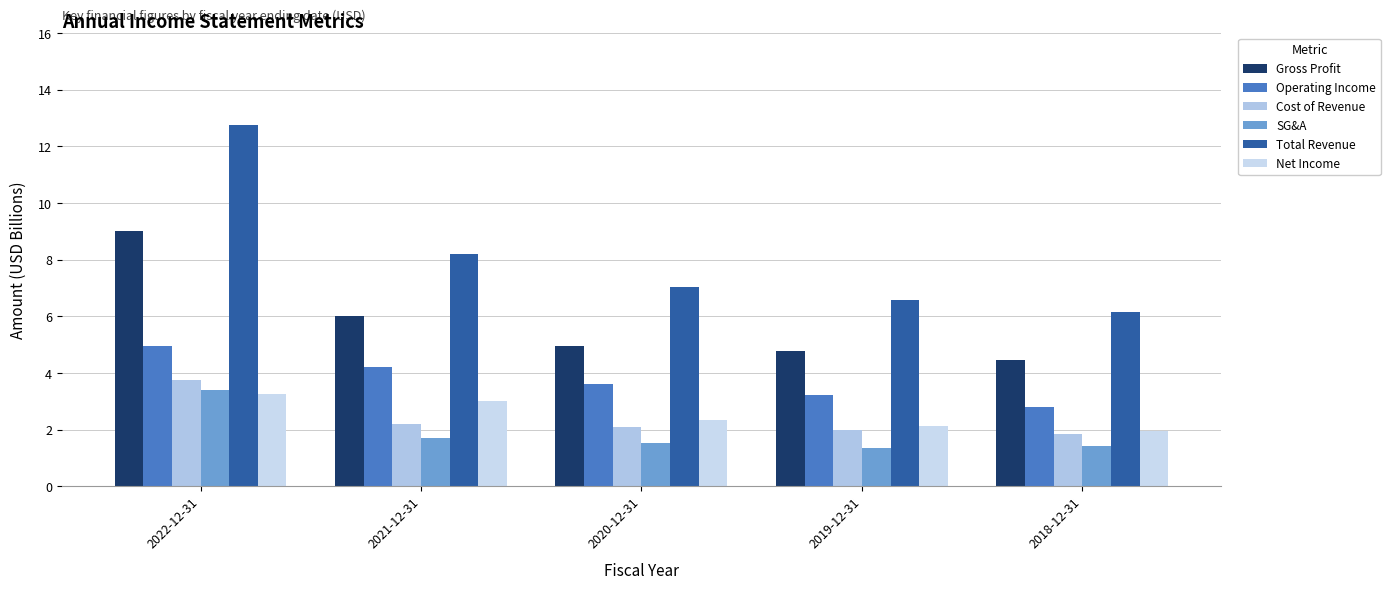

What is the average value of the Cost of Revenue series?

2.4